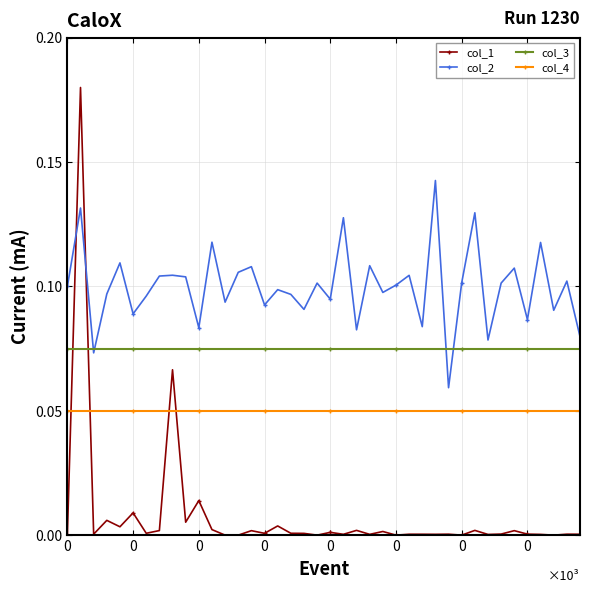

Rank the series by their maximum value, from lowest to highest.

col_4, col_3, col_2, col_1